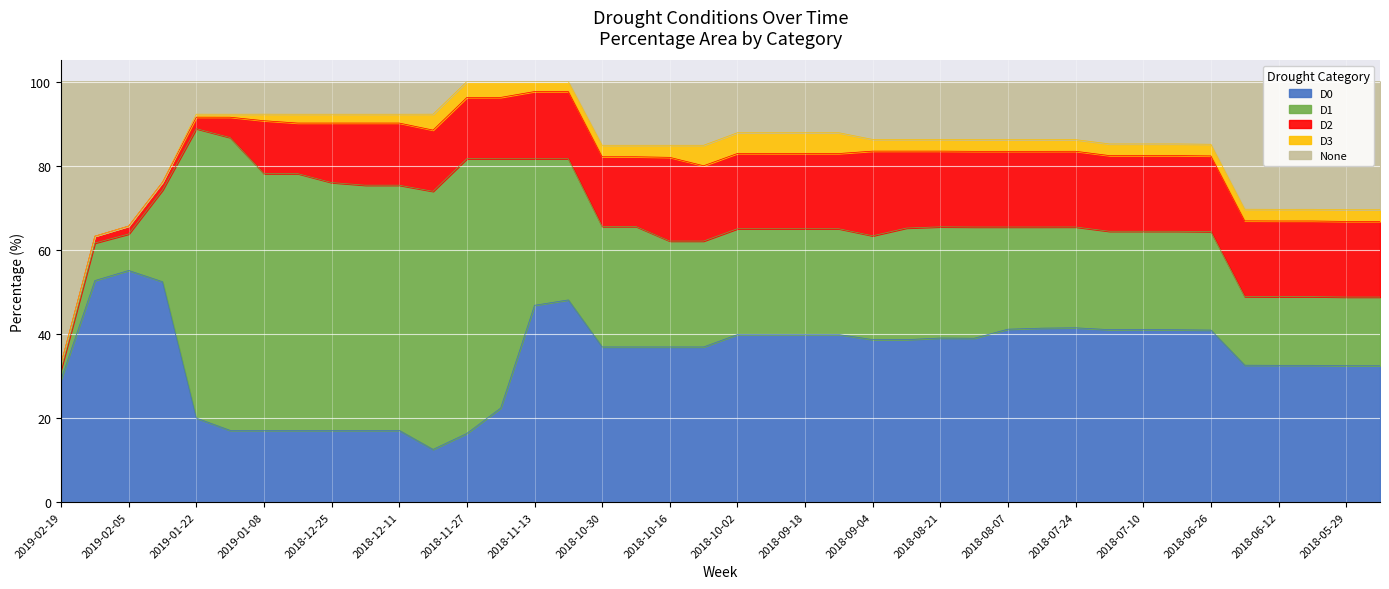

What are all the series names shown in the legend?

D0, D1, D2, D3, None